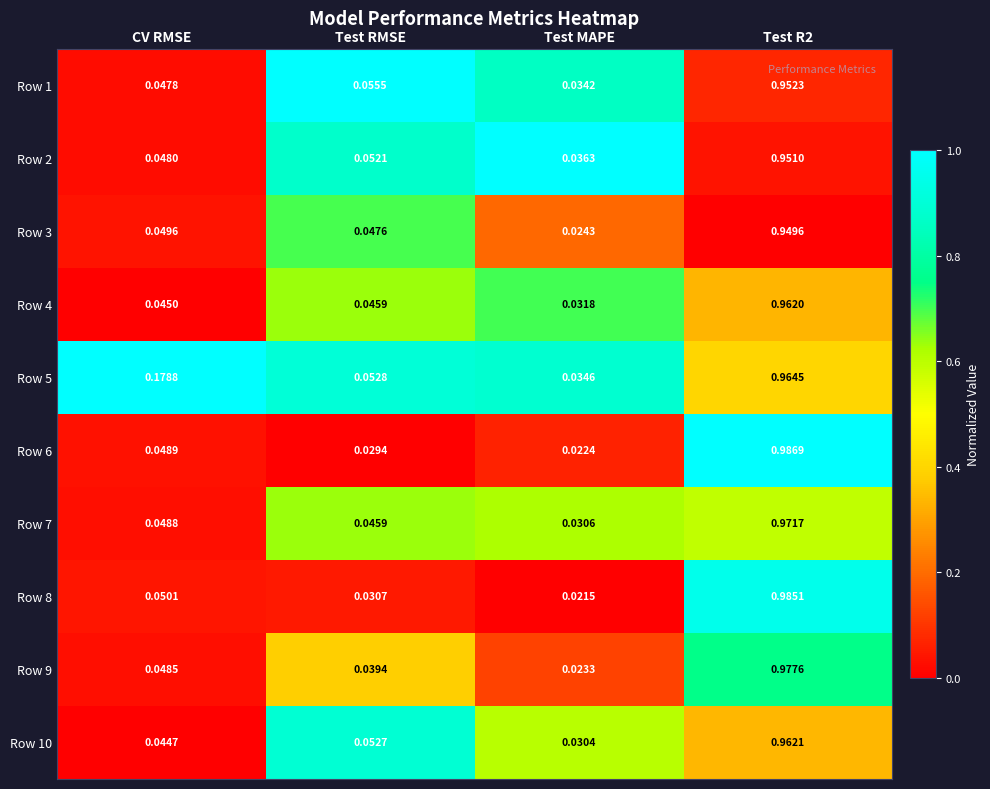

Where is Row 7 nearest to the value 0?

Test MAPE